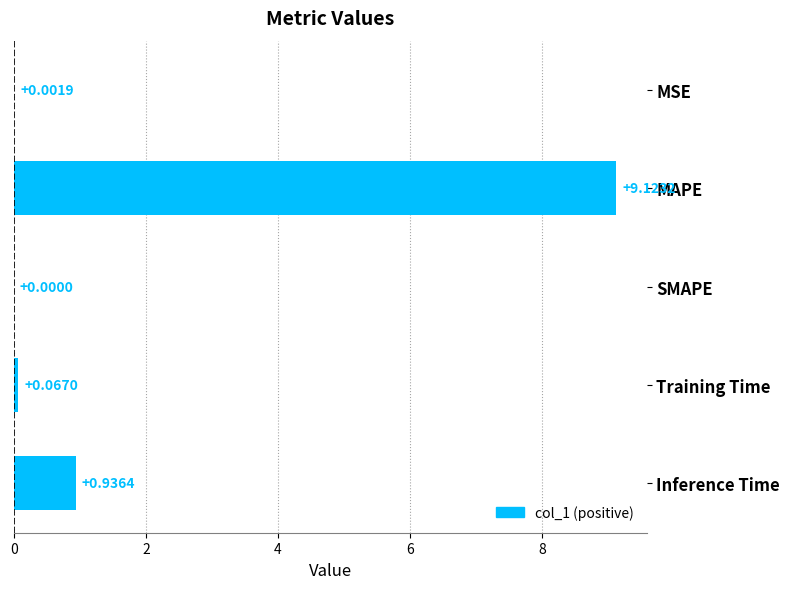

Which has a higher value, Inference Time or MSE?

Inference Time